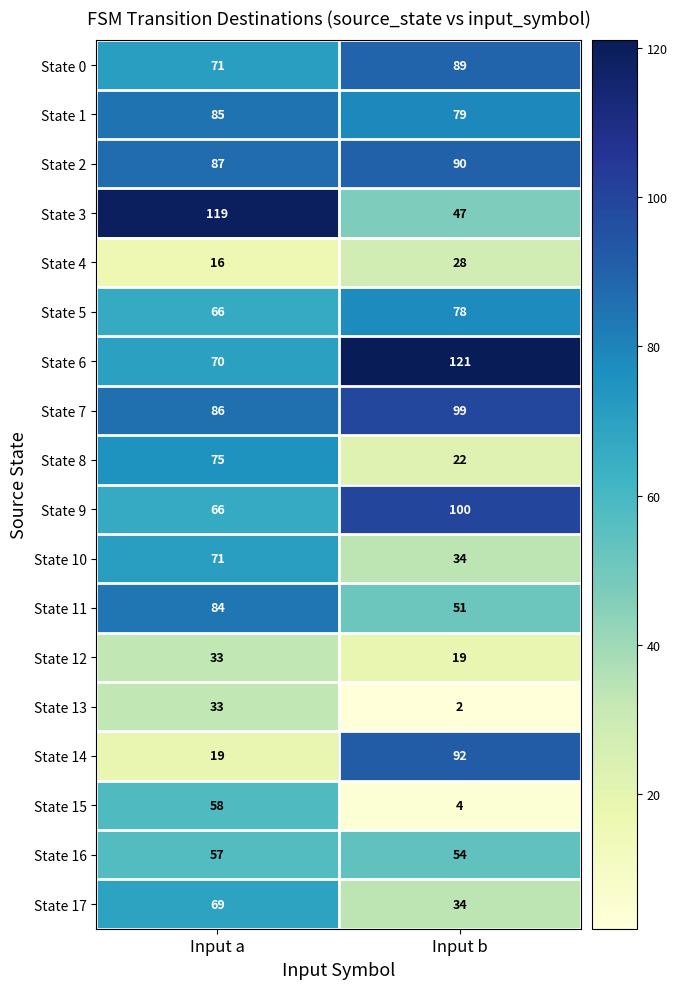

The value of State 3 at Input a is 119. True or false?

True